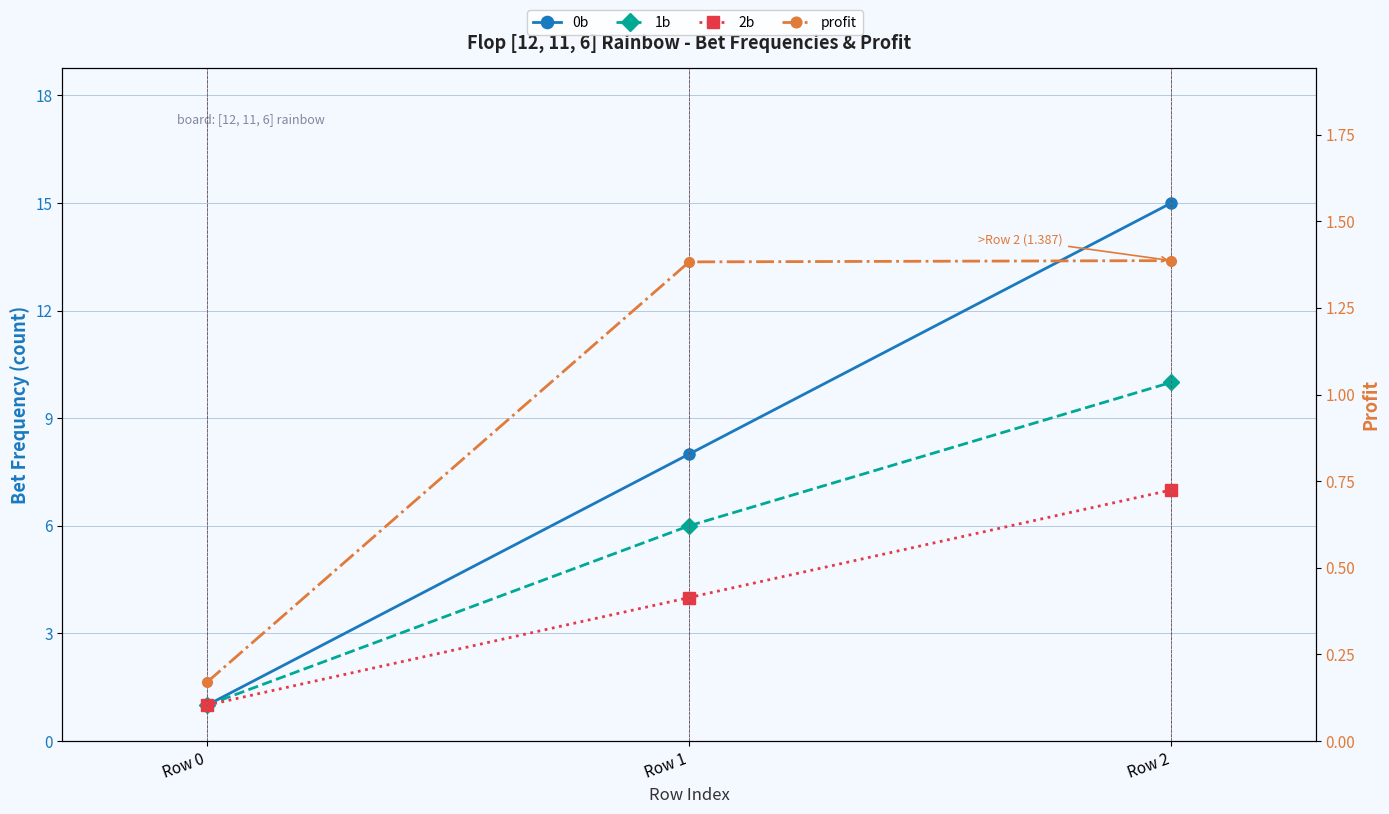

What is the value of the 2b point at the 3rd from the left?

7.0